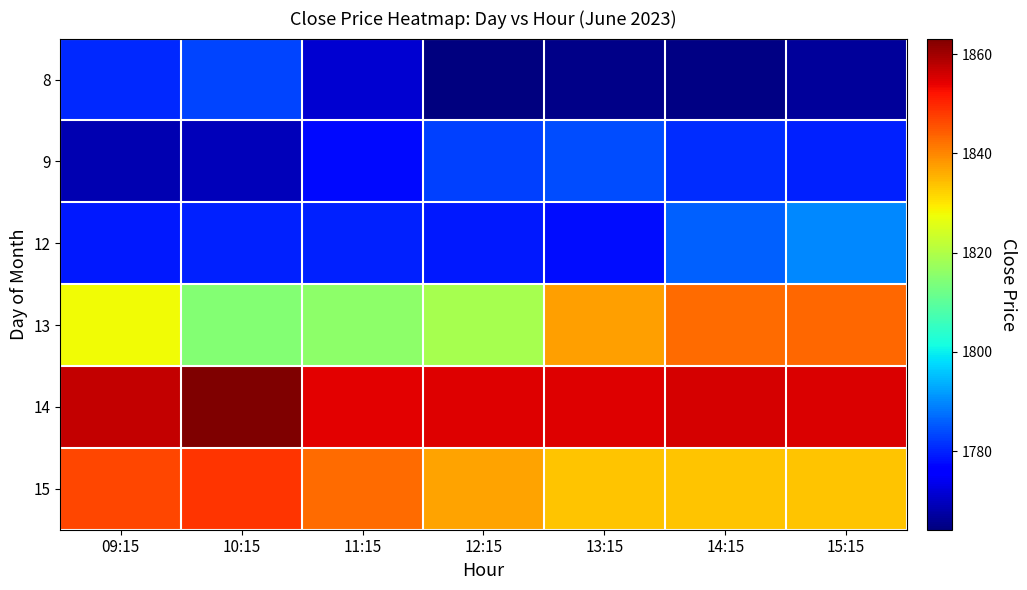

Between 10:15 and 09:15, which is larger?

10:15